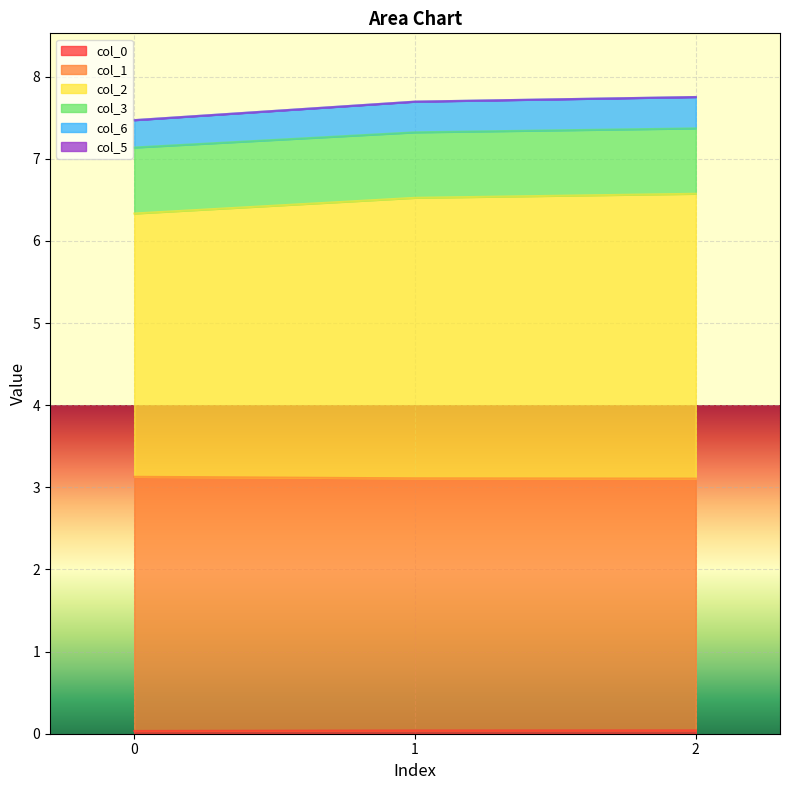

Between 0 and 2, which series saw the biggest shift?

col_2